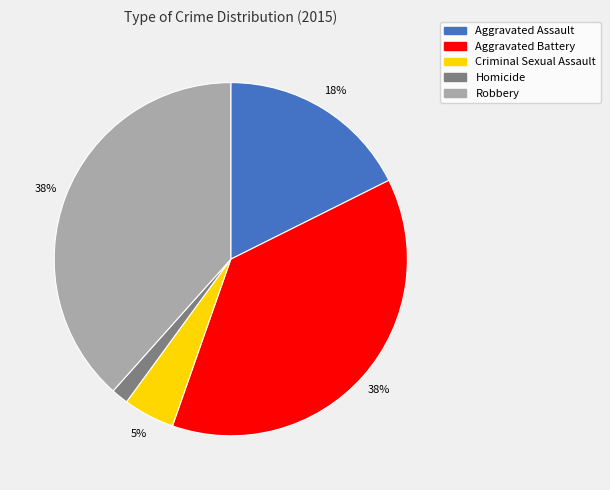

To the nearest percent, what is the combined percentage of Aggravated Battery and Aggravated Assault?

55%